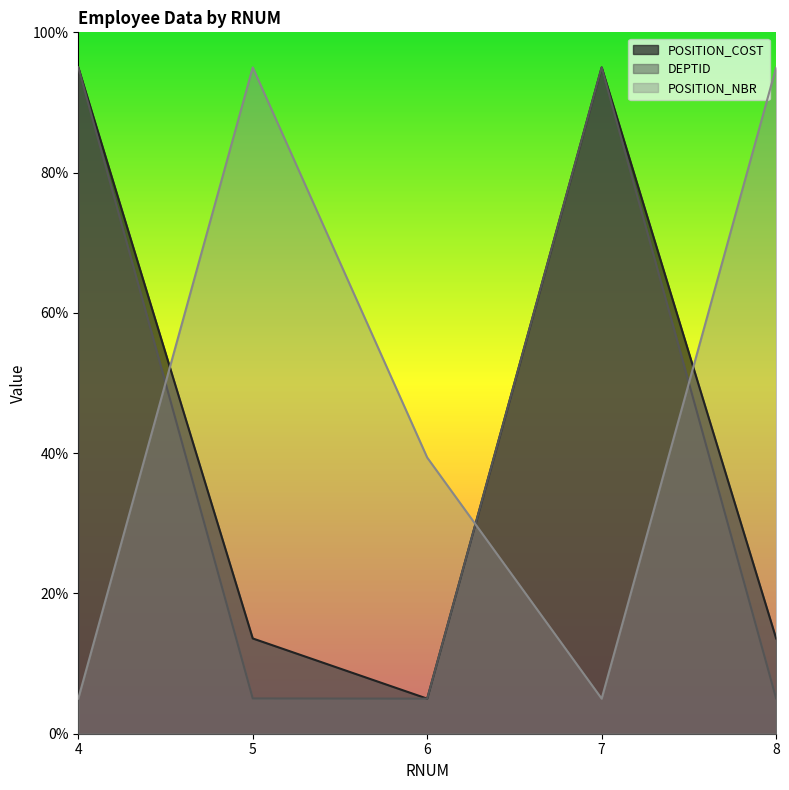

What is the difference between the maximum and minimum values in the POSITION_NBR series?

90.0